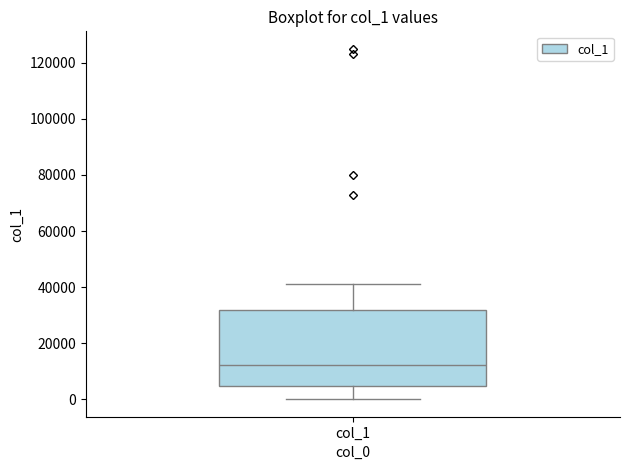

Transcribe this box plot: give where the median line is, the range the box spans, and where the two whiskers end, as read against the y-axis. The values are not printed on the chart, so give them approximately, as read against the axis.

median 12000, box 4000 to 32000, whiskers 0 to 42000